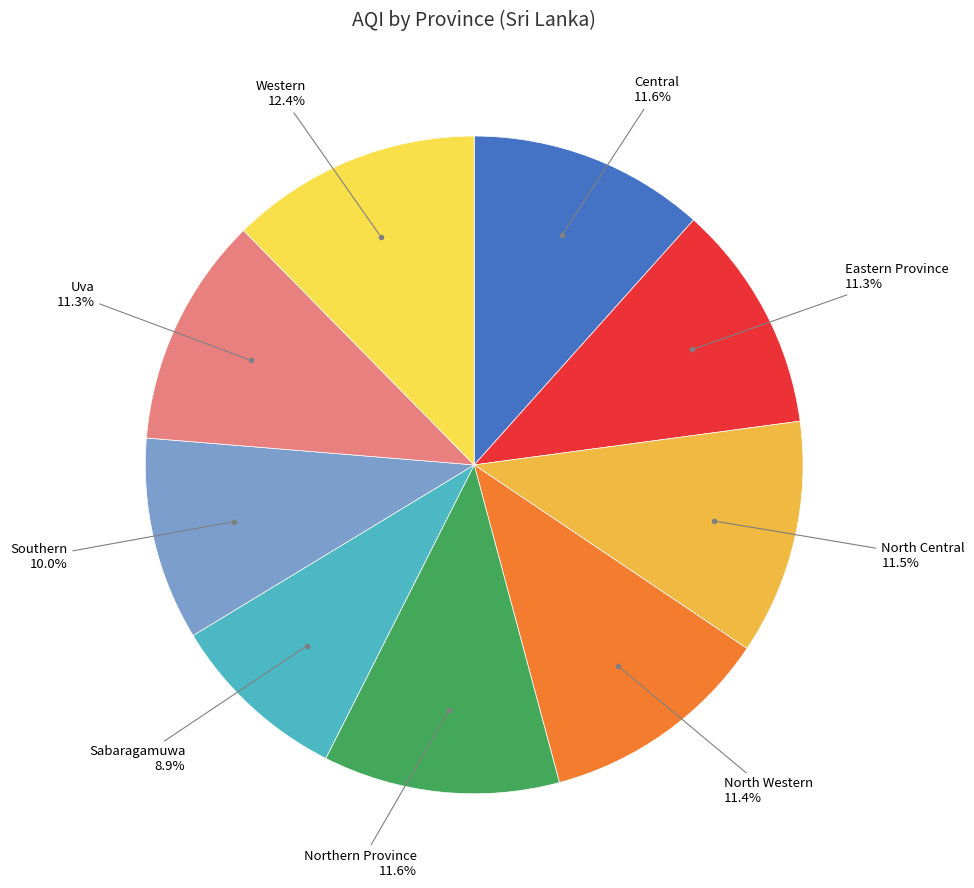

Is there a majority slice in this chart?

No